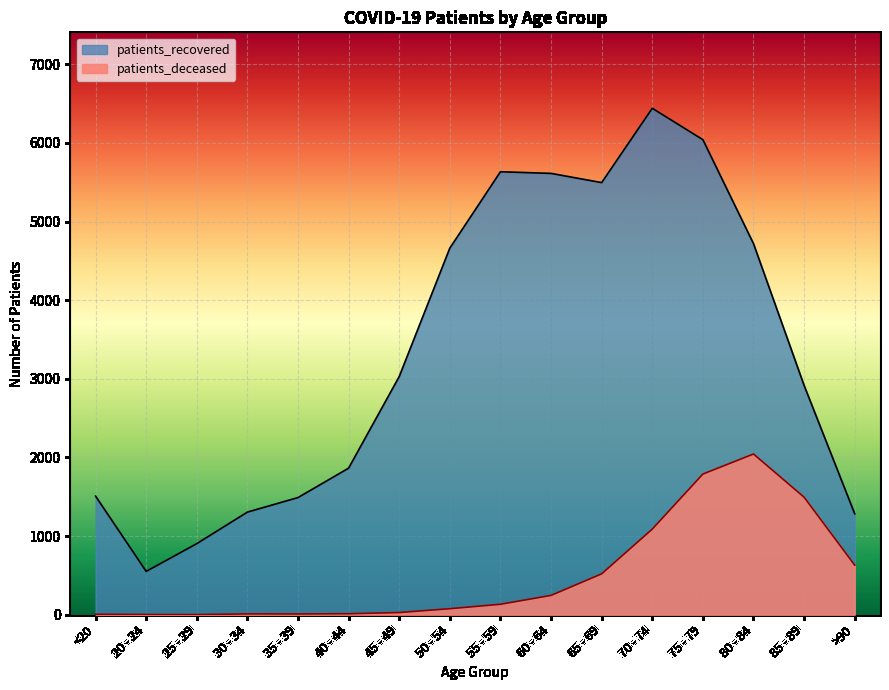

What is the minimum value shown in the chart?

2